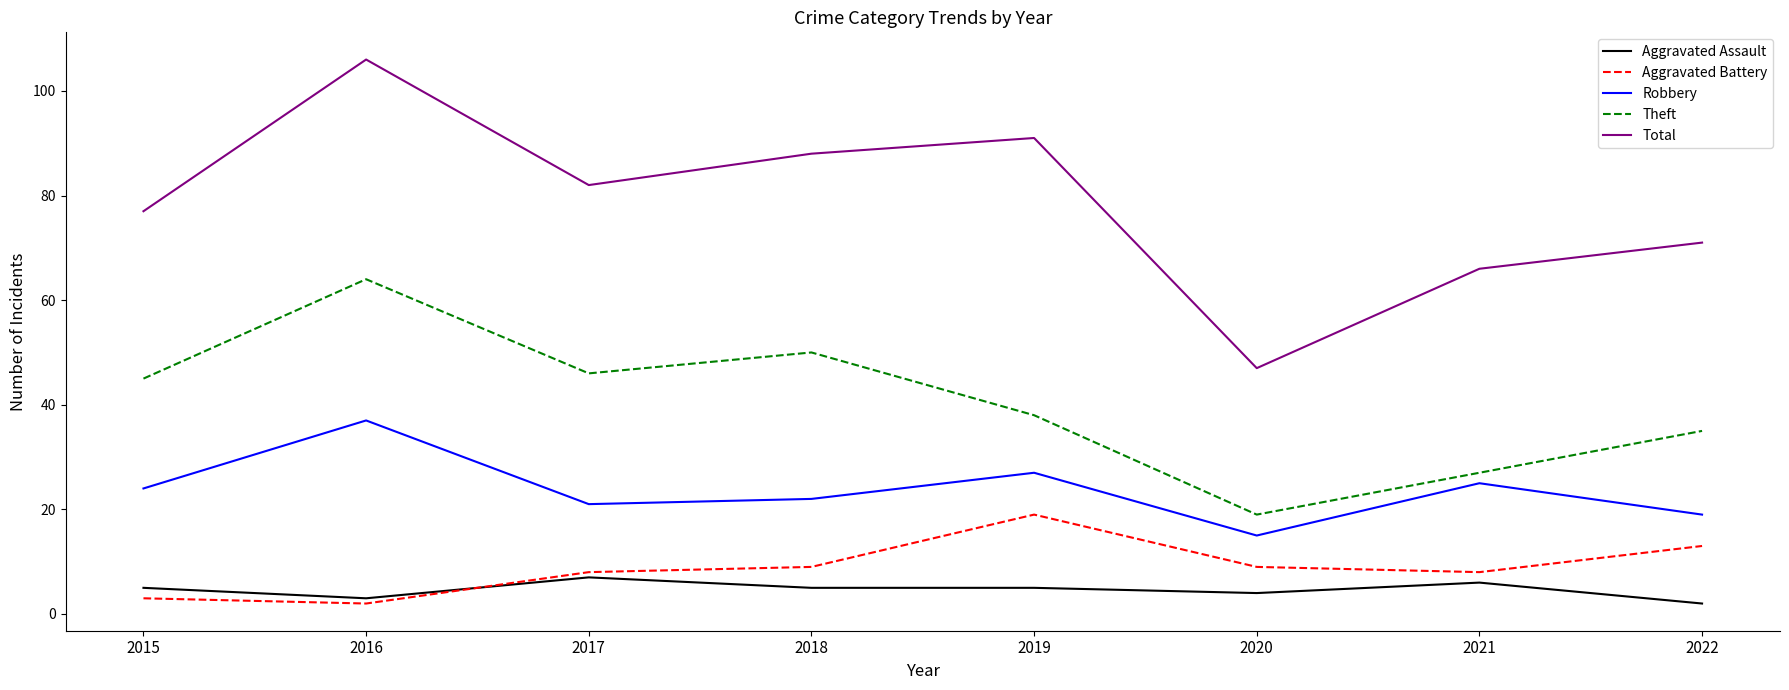

At which label does Aggravated Assault reach its minimum?

2022